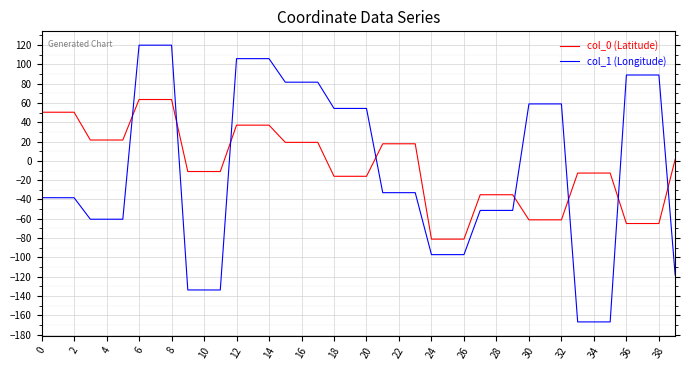

Which series has the largest range (max minus min)?

col_1 (Longitude)